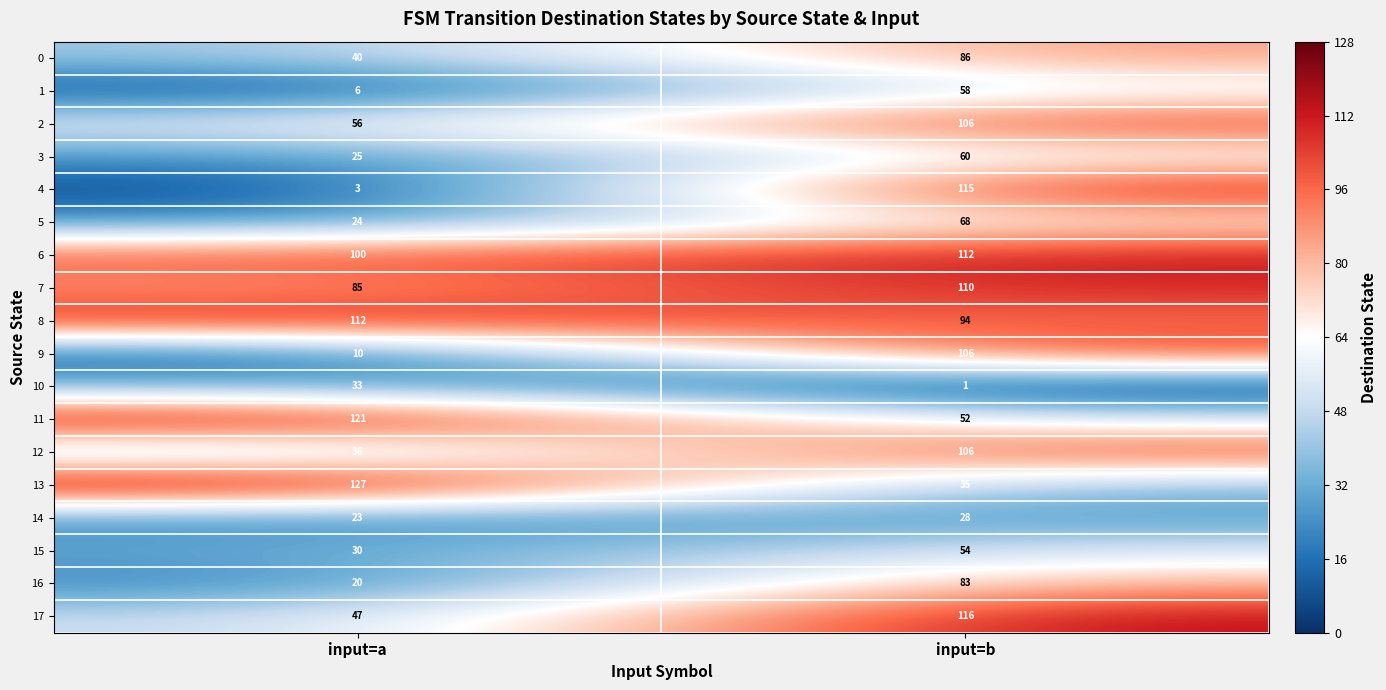

What is the sum of the 17 values at input=b and input=a?

163